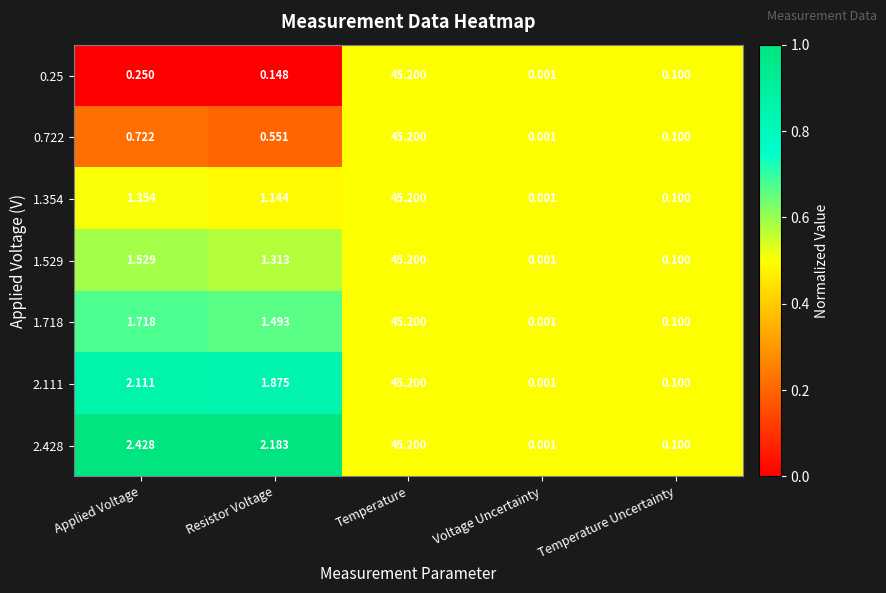

List the labels in order of 1.529 value, largest first.

Temperature, Applied Voltage, Resistor Voltage, Temperature Uncertainty, Voltage Uncertainty